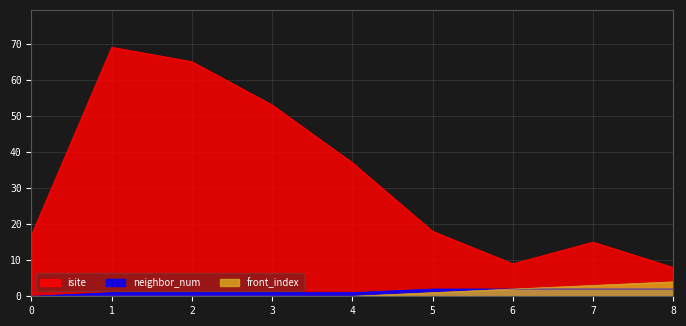

Rank the series at 0 from highest to lowest value.

isite, neighbor_num, front_index